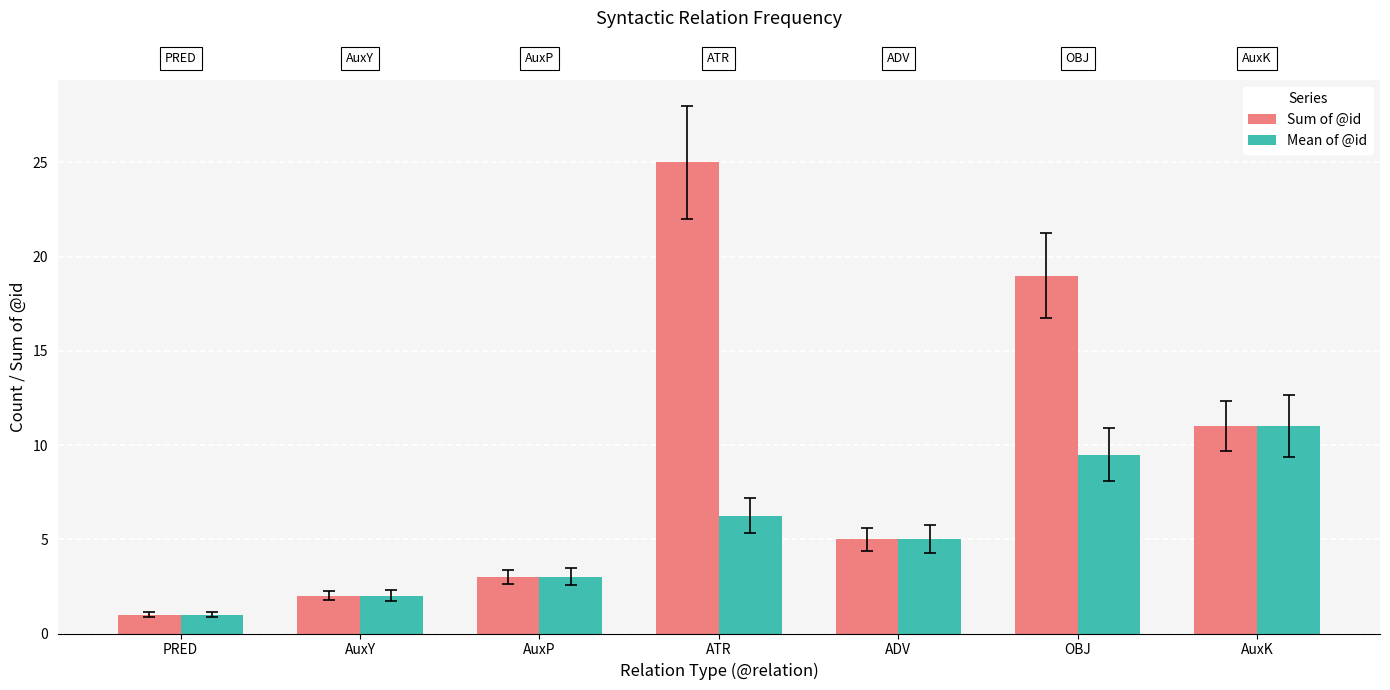

What is the sum of the Sum of @id values at AuxY and PRED?

3.0